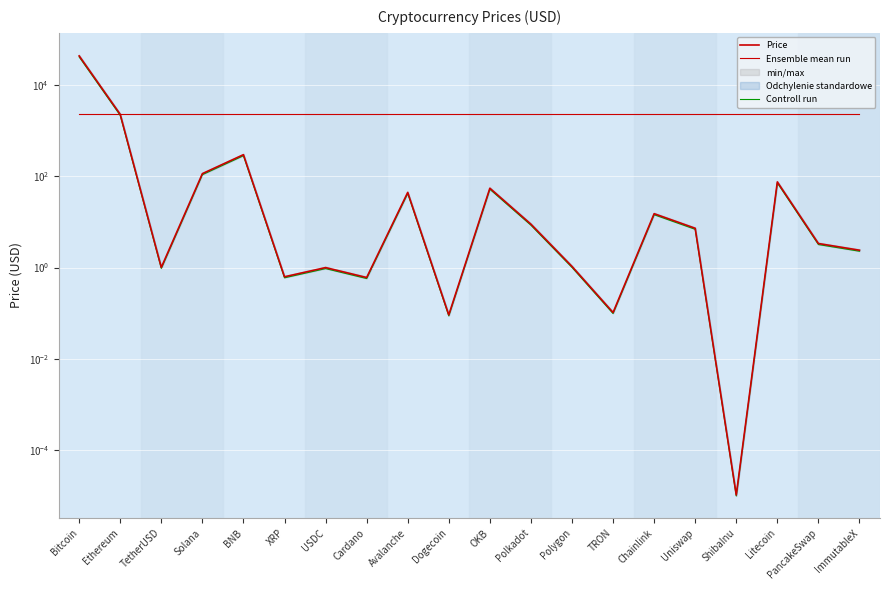

What position from the right is Dogecoin?

11